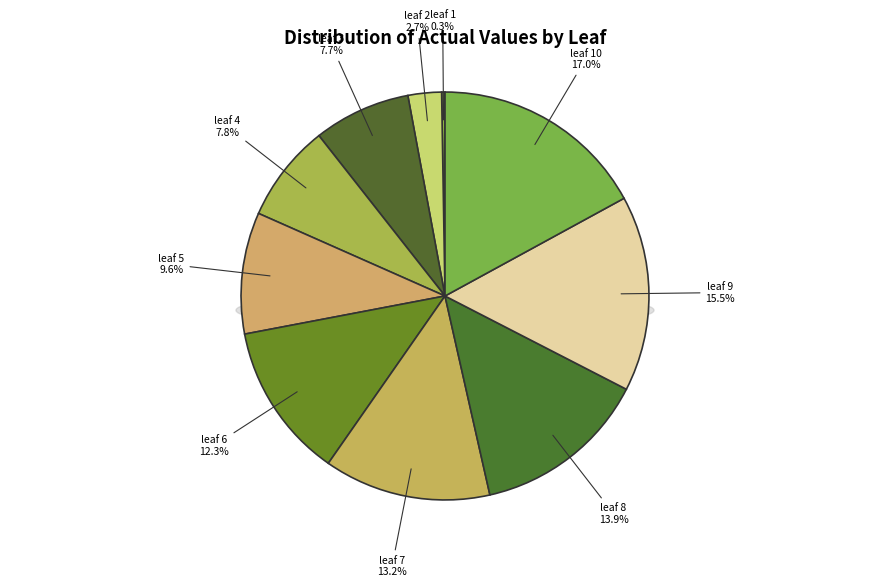

Which slice is the smallest?

leaf 1